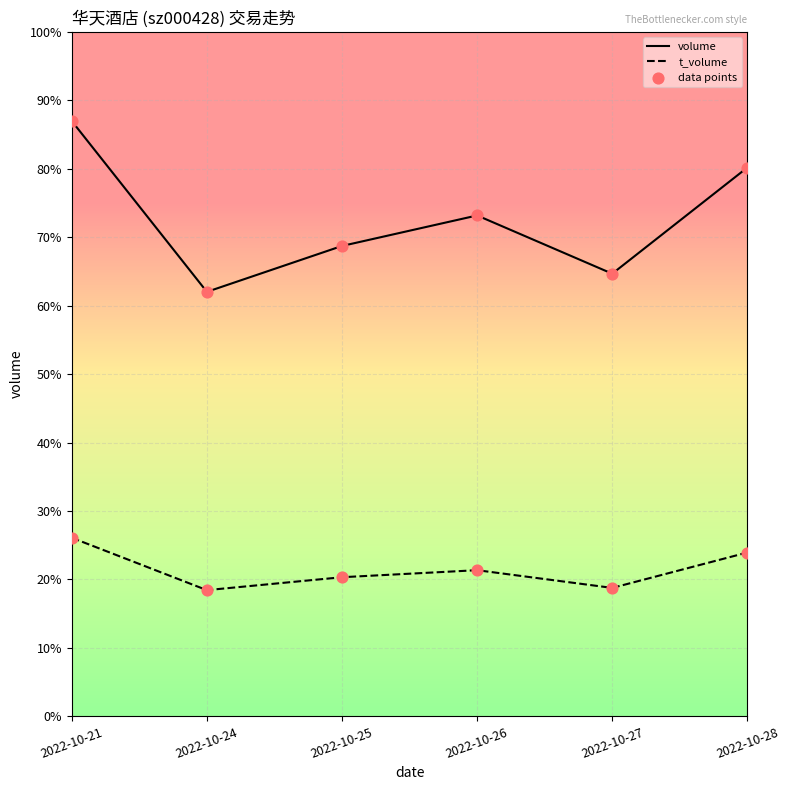

Which series has the widest spread of Y values?

volume